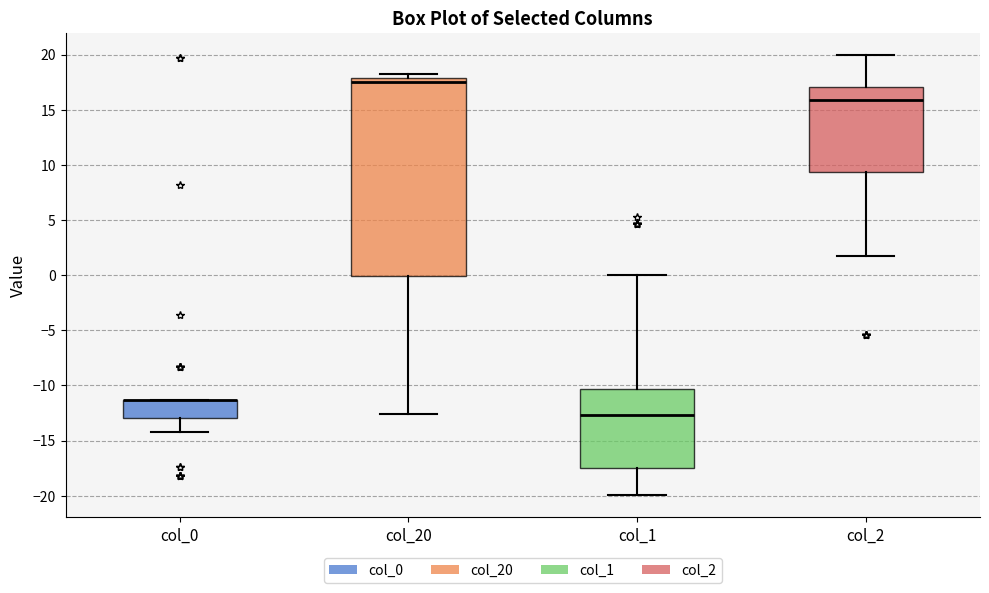

Where does the median line of the box for col_20 sit on the y-axis? The values are not printed on the chart, so give them approximately, as read against the axis.

17.5